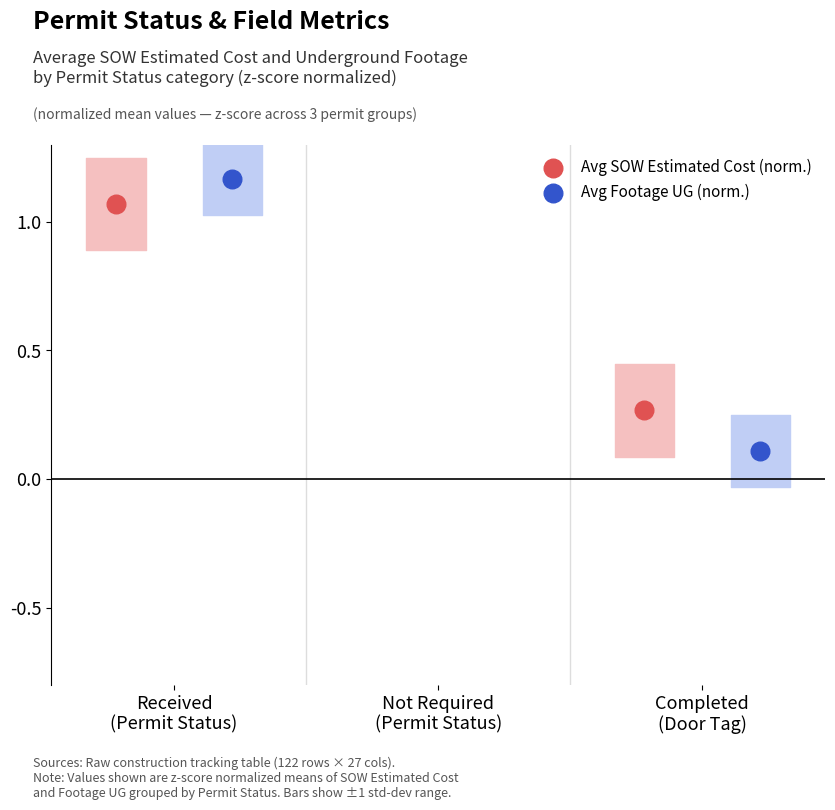

Which series reaches the maximum Y coordinate?

Avg Footage UG (norm.)